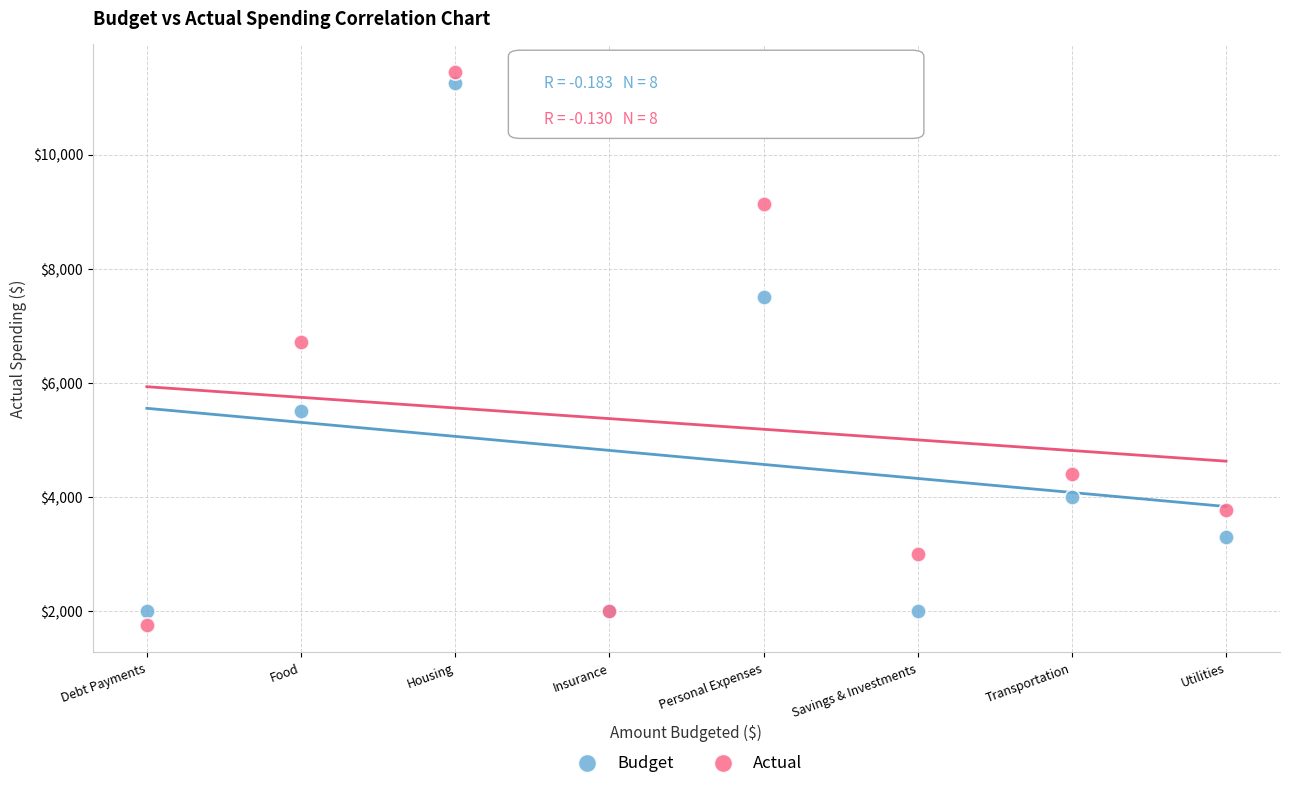

Across all series, what Y value is closest to 6605?

6716